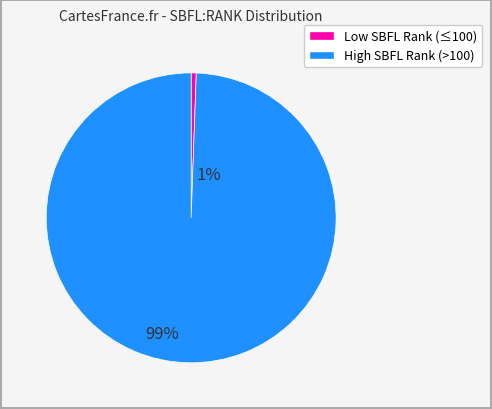

How many slices are in this pie chart?

2